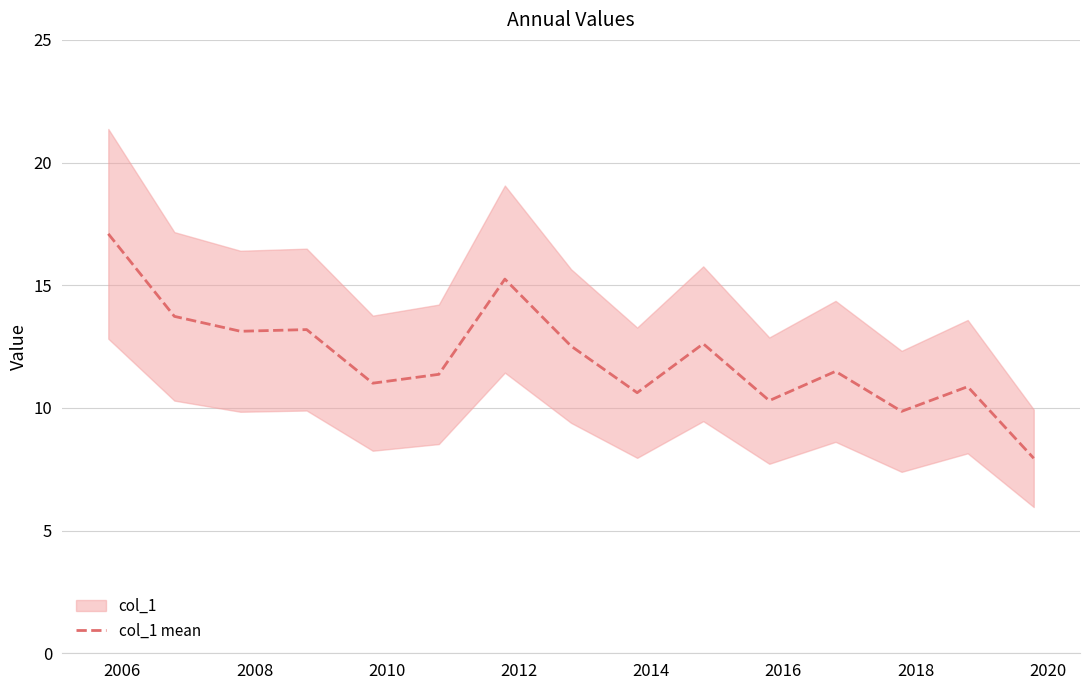

Reading left to right, transcribe all the data shown in this chart.

17.1	13.7	13.1	13.2	11.0	11.4	15.3	12.5	10.6	12.6	10.3	11.5	9.9	10.9	7.9